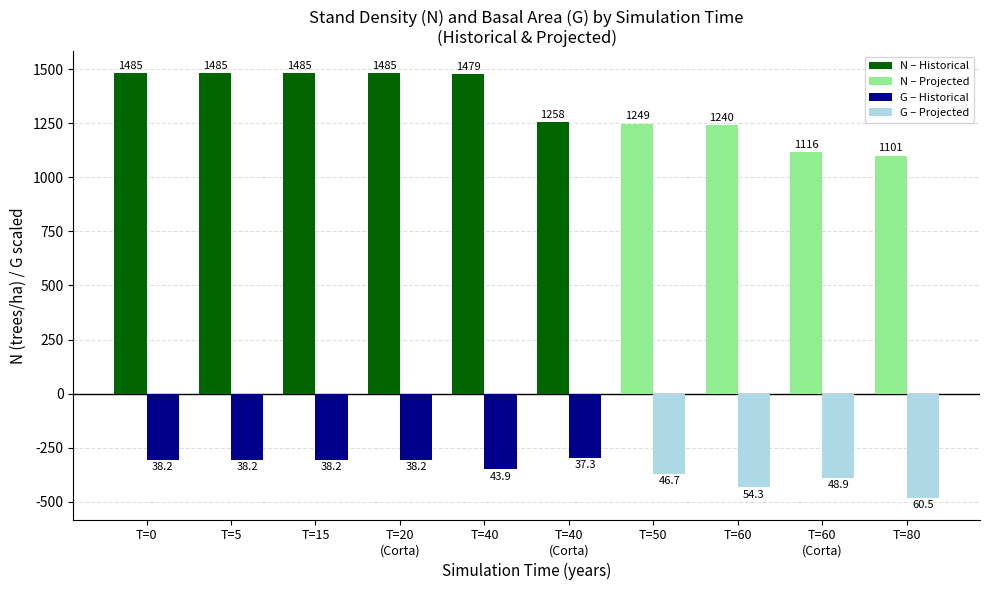

What position from the left is T=0?

1